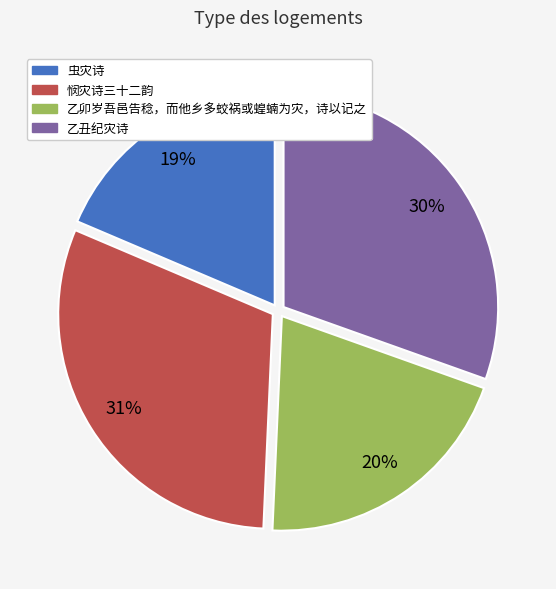

Does any single category account for the majority?

No